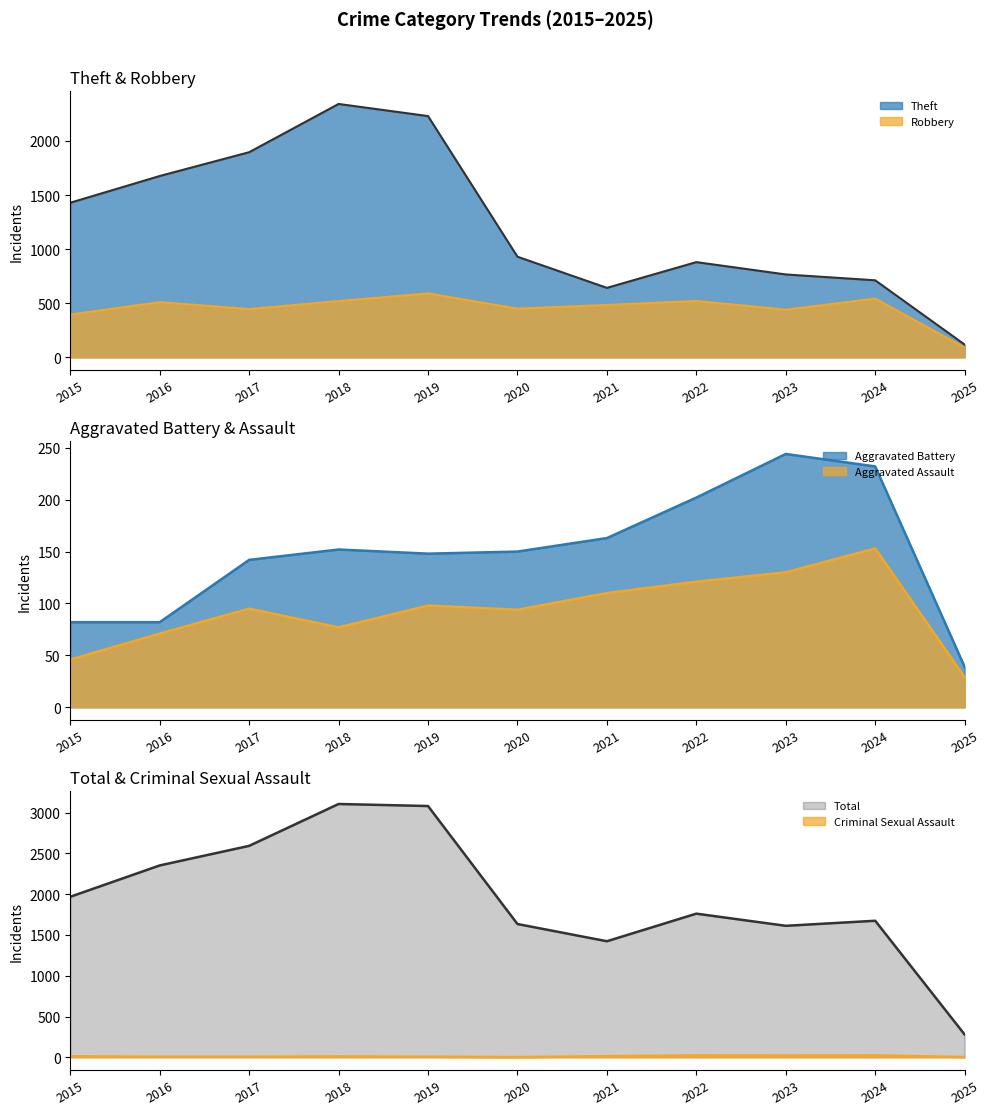

How many lines are shown in the chart?

6